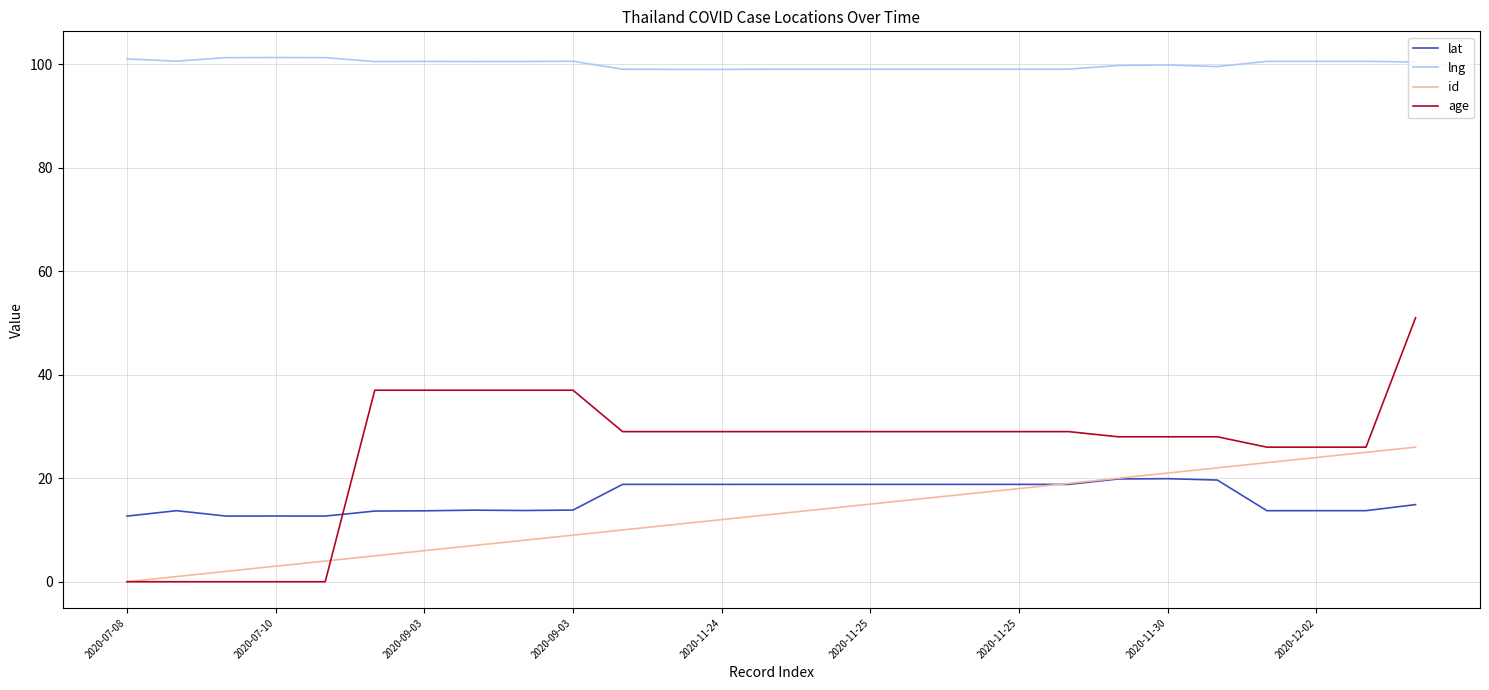

Which series has the widest spread of values?

age